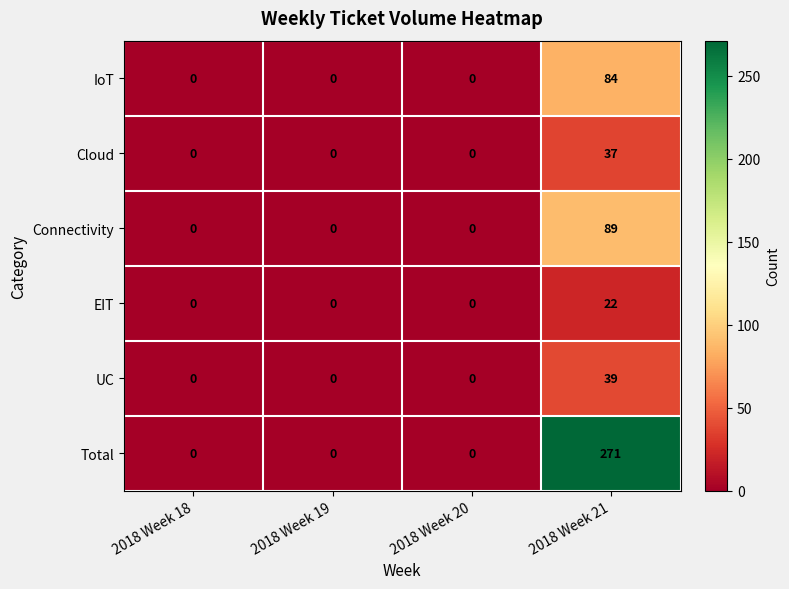

What is the sum of the Connectivity values at 2018 Week 21 and 2018 Week 18?

89